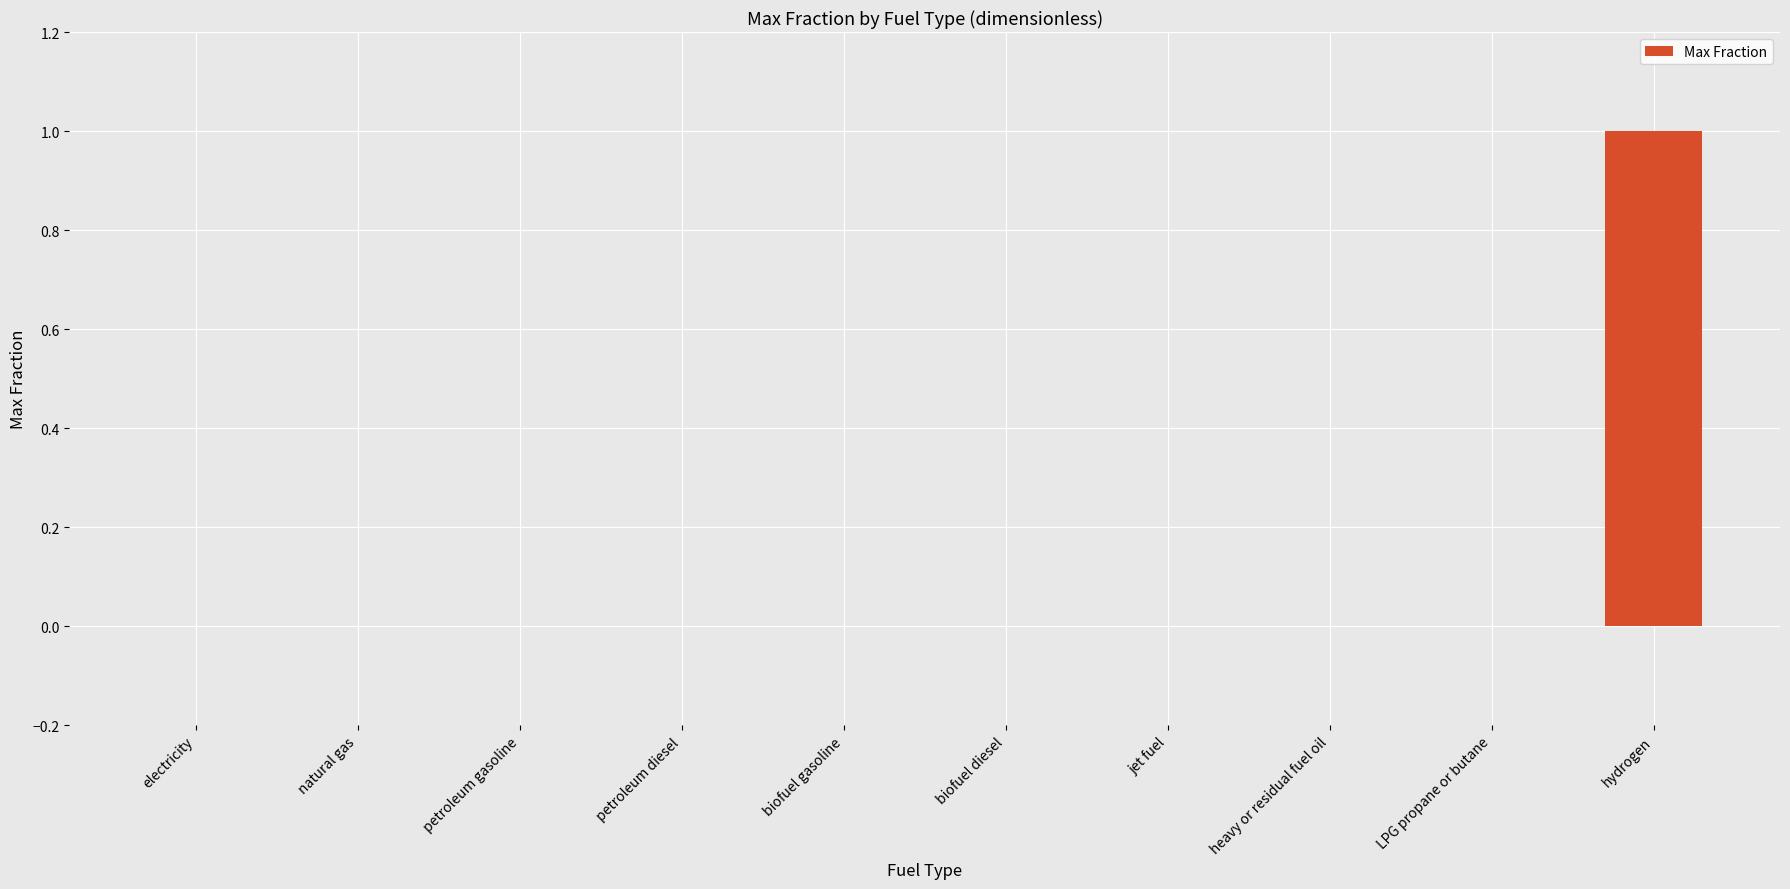

What is the maximum value shown in the chart?

1